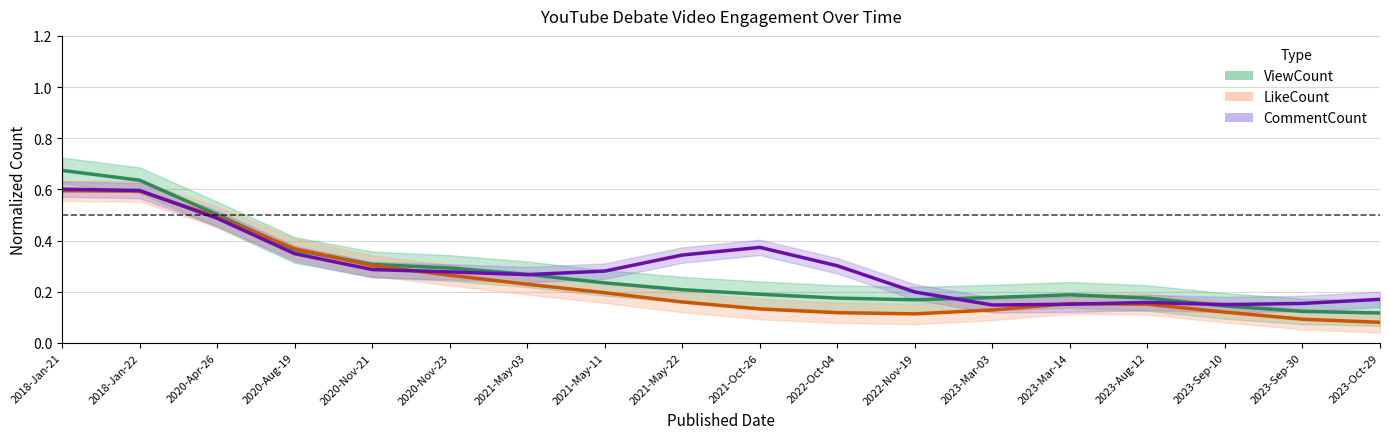

What is the label of the 3rd point from the right?

2023-Sep-10